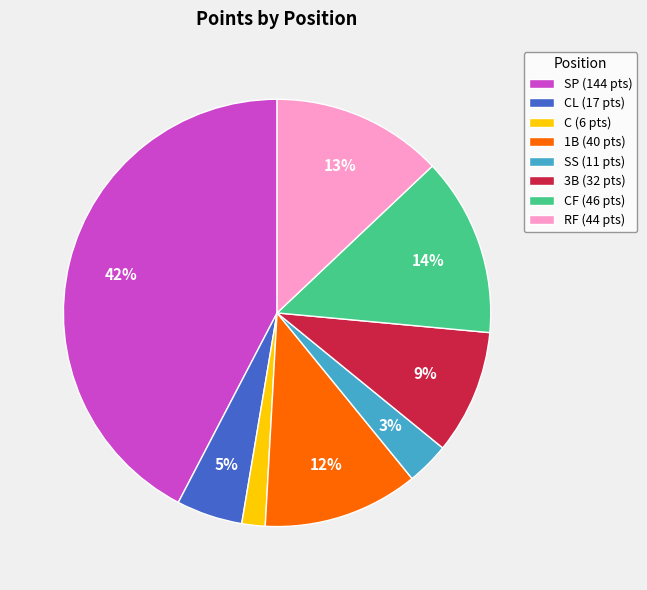

To the nearest percent, what percentage of the pie is 3B (32 pts)?

9%